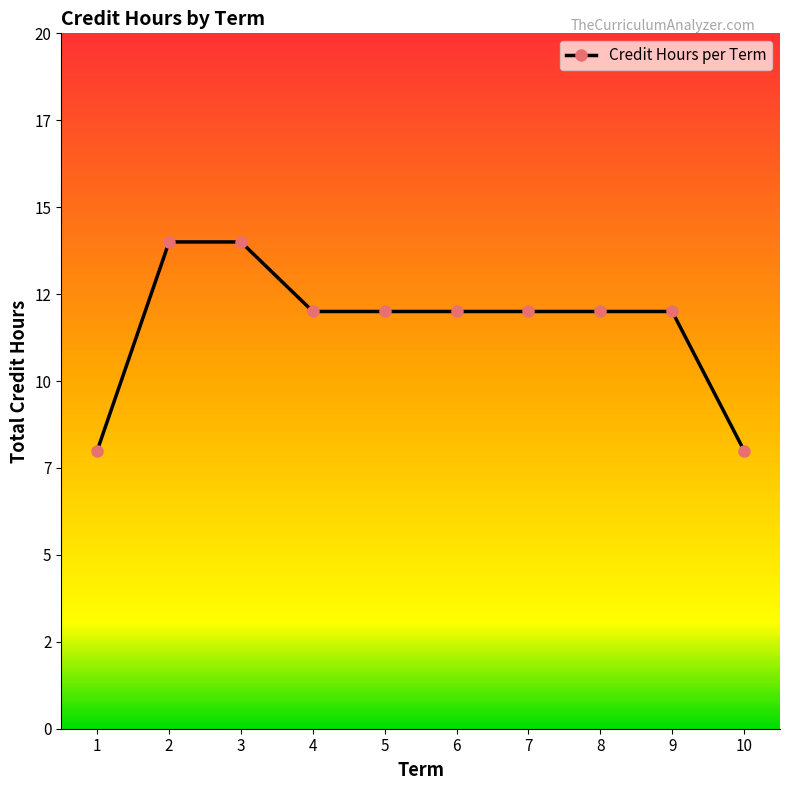

Approximately how many times larger is the value at 4 compared to 5?

1.0